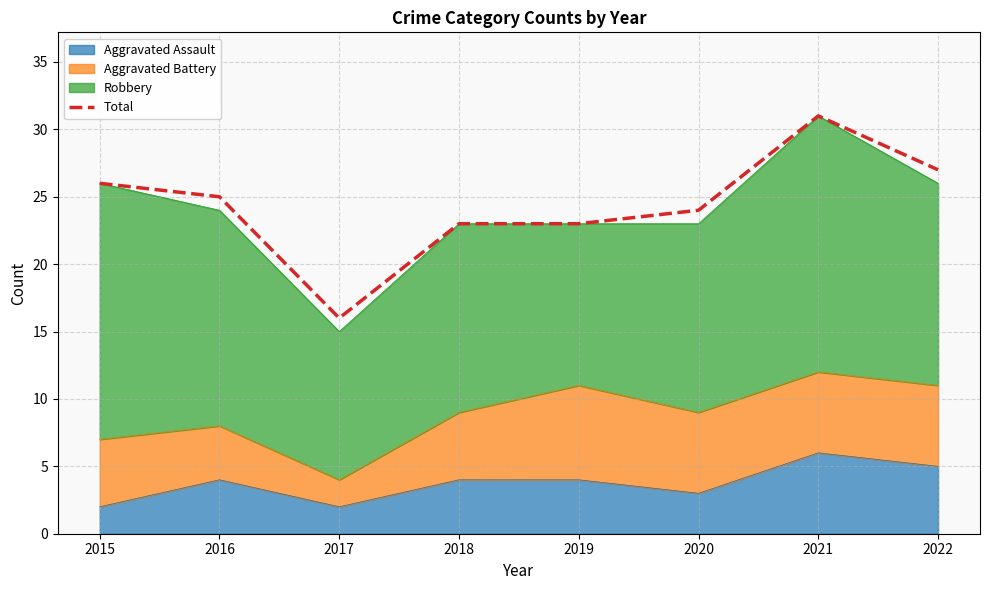

Does the chart display data point markers on the line(s)?

No